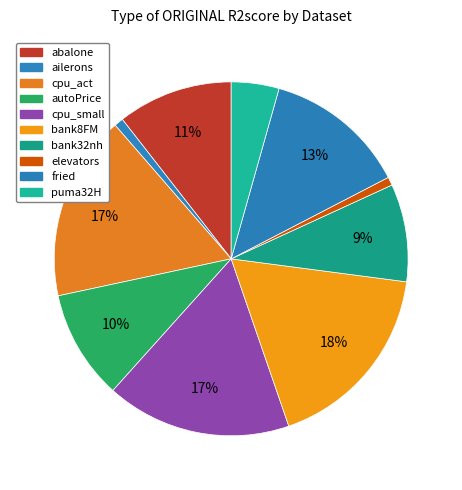

Does abalone account for over 50% of the chart?

No